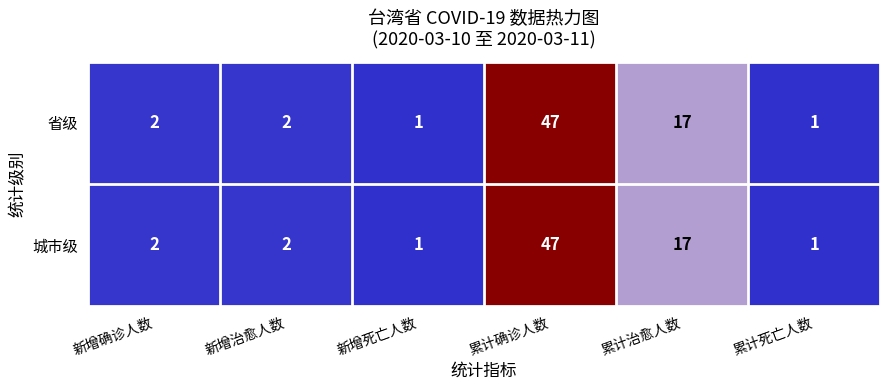

Is it true that 城市级 equals 2 at 新增确诊人数?

True